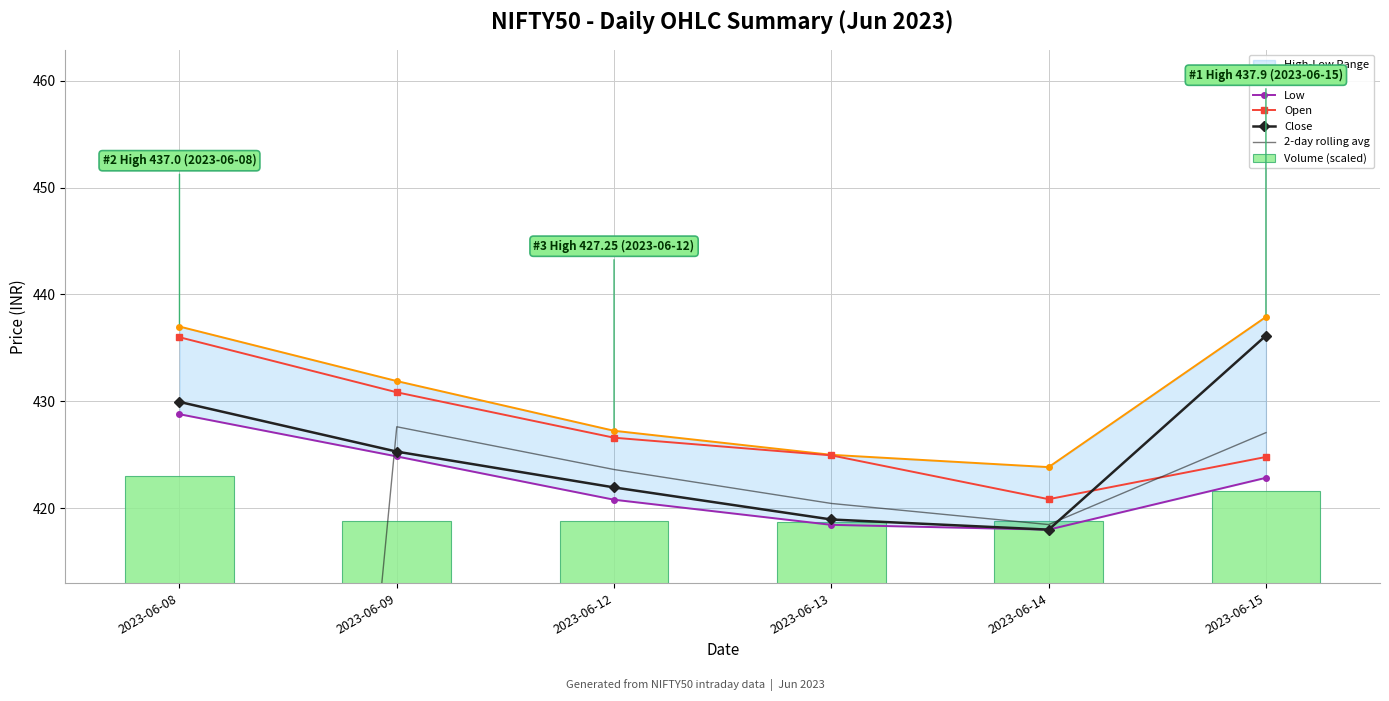

Reading left to right, extract all data points from this chart.

Open: 436.0	430.9	426.6	424.9	420.9	424.8
High: 437.0	431.9	427.2	425.0	423.9	437.9
Low: 428.8	424.9	420.8	418.4	418.0	422.9
Close: 429.9	425.3	421.9	418.9	418.0	436.1